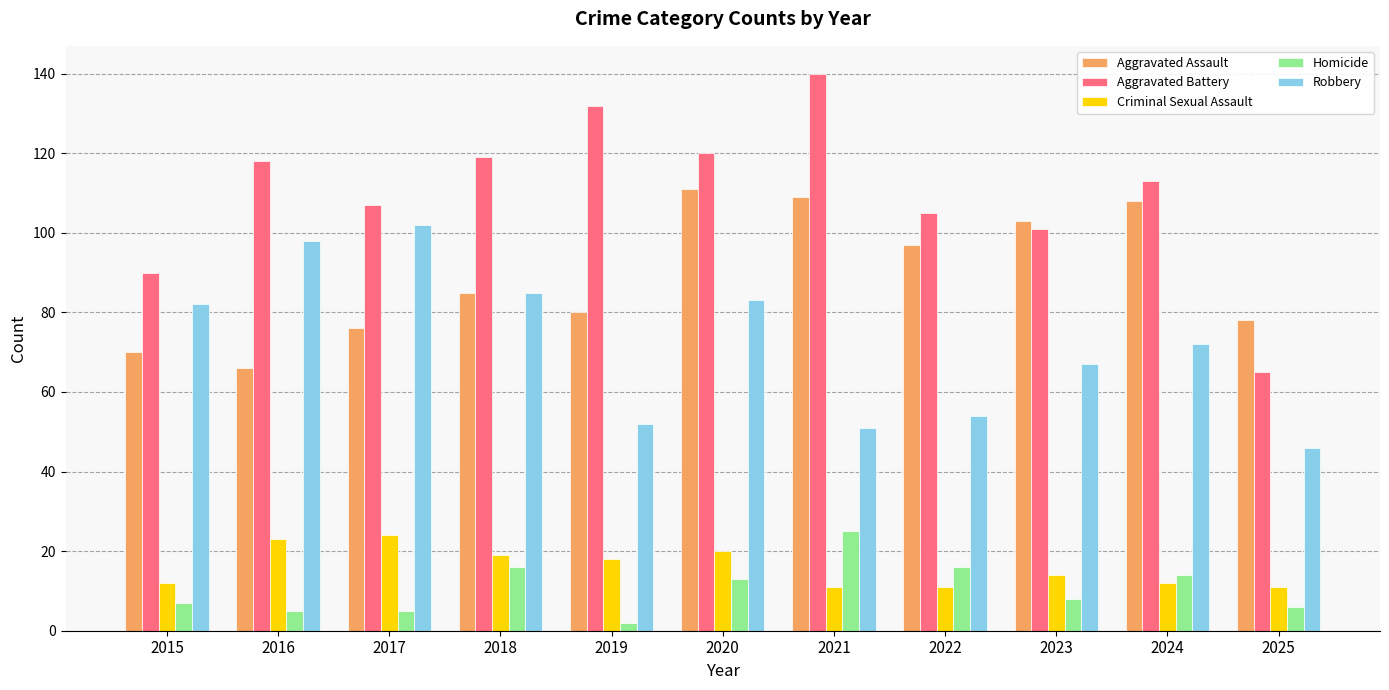

How many categories are shown in the chart?

11